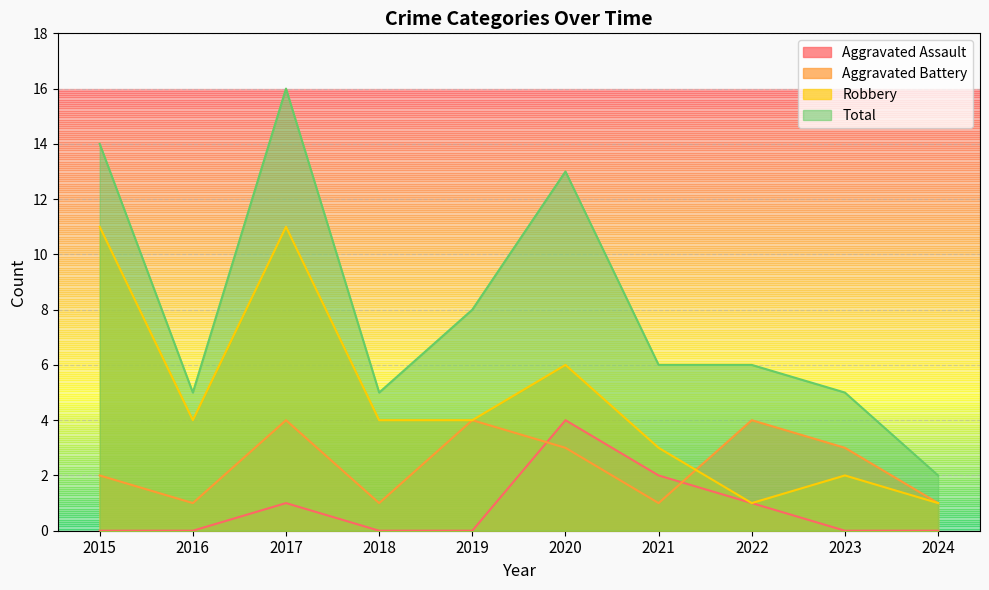

True or false: Total and Aggravated Assault cross at least once.

False